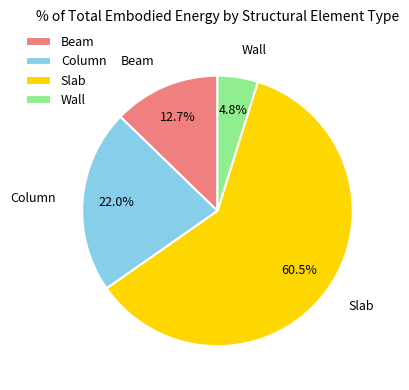

What is the smallest slice in the pie chart?

Wall